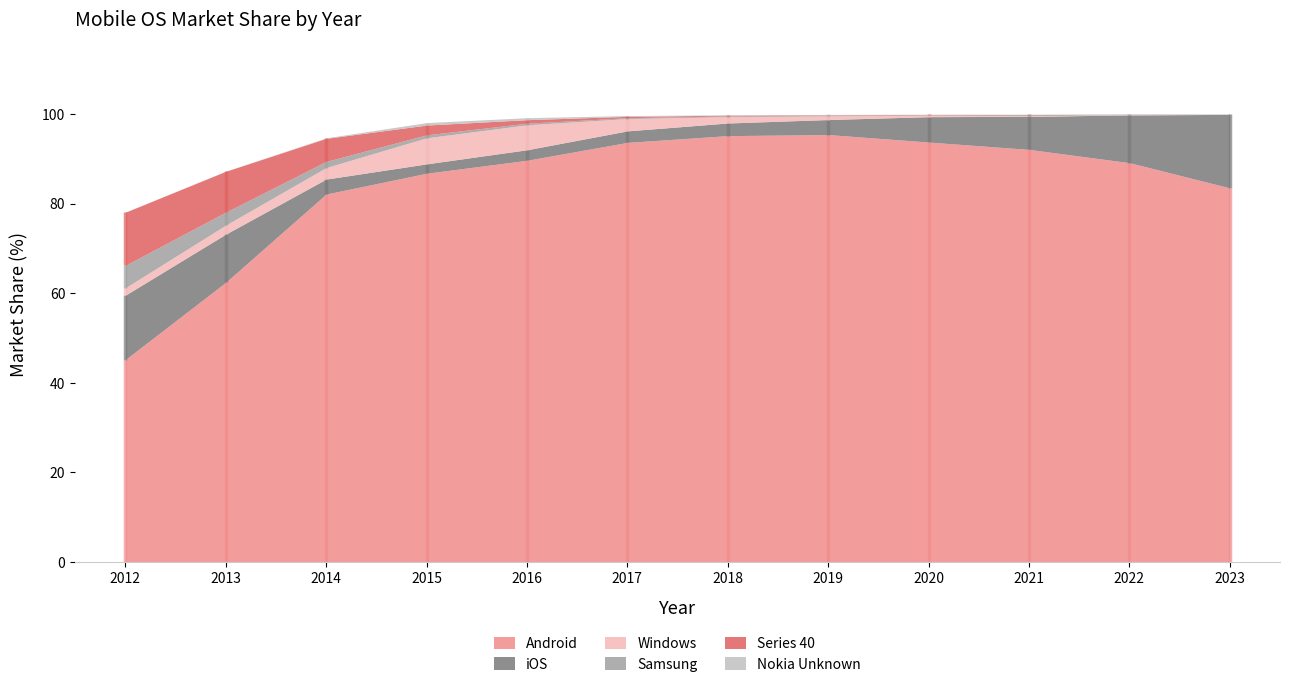

What is the total value across all series at 2022?

100.0